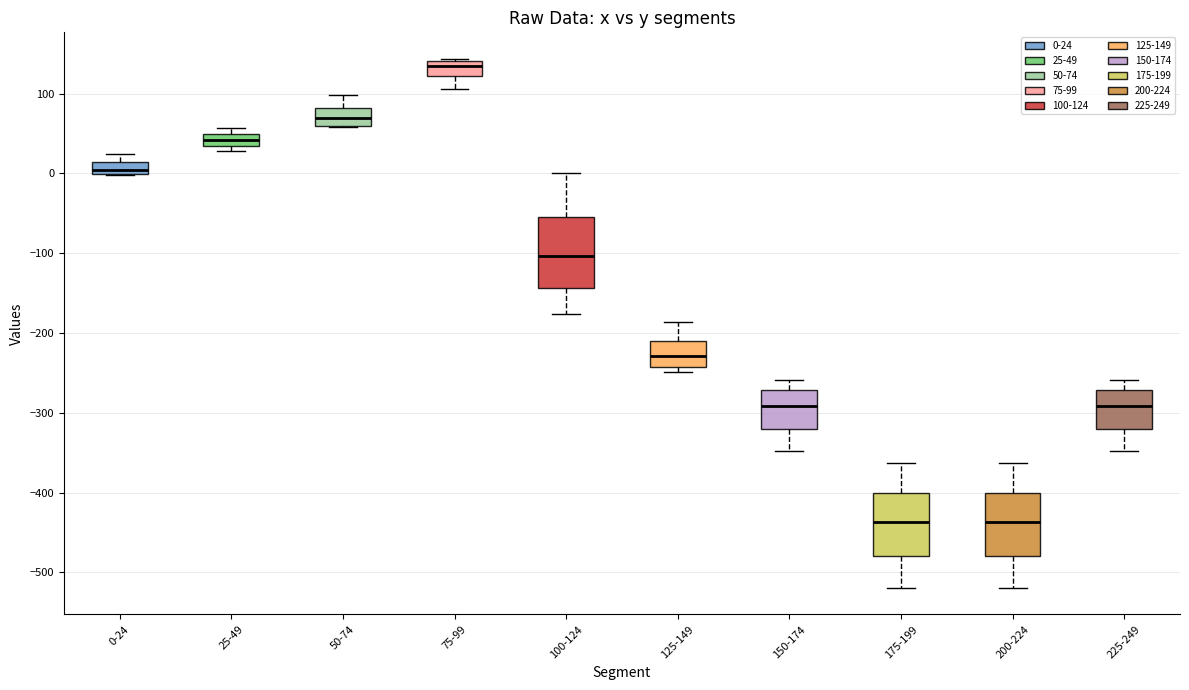

Reading left to right, read every box against the y-axis: the position of its median line, the range the box covers, and the ends of its whiskers. The values are not printed on the chart, so give them approximately, as read against the axis.

0-24: median 0 (just above the box's lower edge), box 0 to 10, whiskers 0 to 20
25-49: median 40, box 30 to 50, whiskers 30 (just below the box's lower edge) to 60
50-74: median 70, box 60 to 80, whiskers 60 to 100
75-99: median 130, box 120 to 140, whiskers 110 to 140 (just above the box's upper edge)
100-124: median -100, box -140 to -50, whiskers -180 to 0
125-149: median -230, box -240 to -210, whiskers -250 to -190
150-174: median -290, box -320 to -270, whiskers -350 to -260
175-199: median -440, box -480 to -400, whiskers -520 to -360
200-224: median -440, box -480 to -400, whiskers -520 to -360
225-249: median -290, box -320 to -270, whiskers -350 to -260